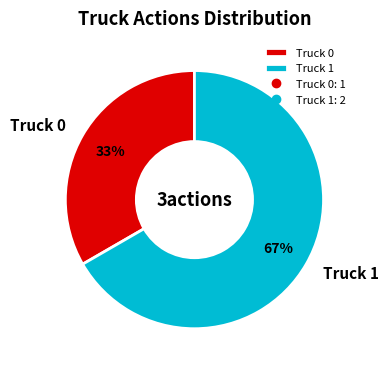

Do Truck 1 and Truck 0 together represent more than half of the pie?

Yes